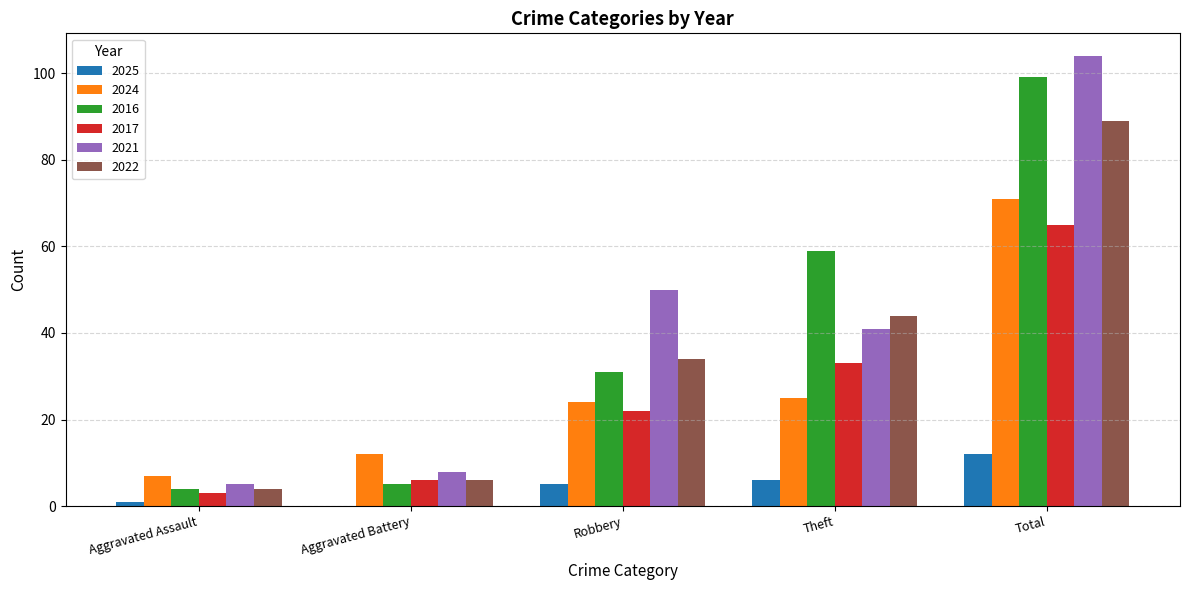

What is the highest value of the 2016 series?

99